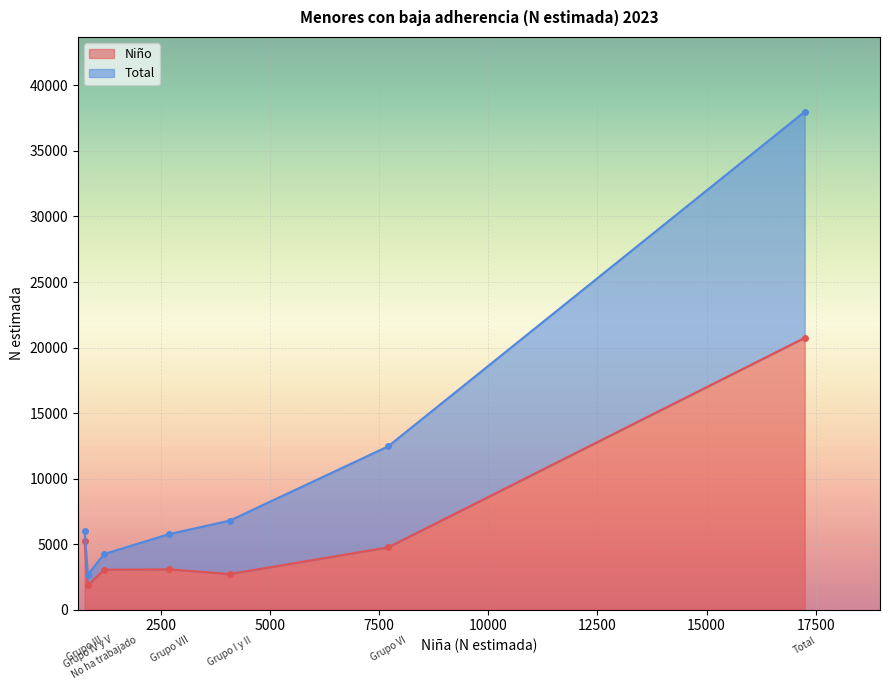

Which label corresponds to the largest value in the chart?

Total